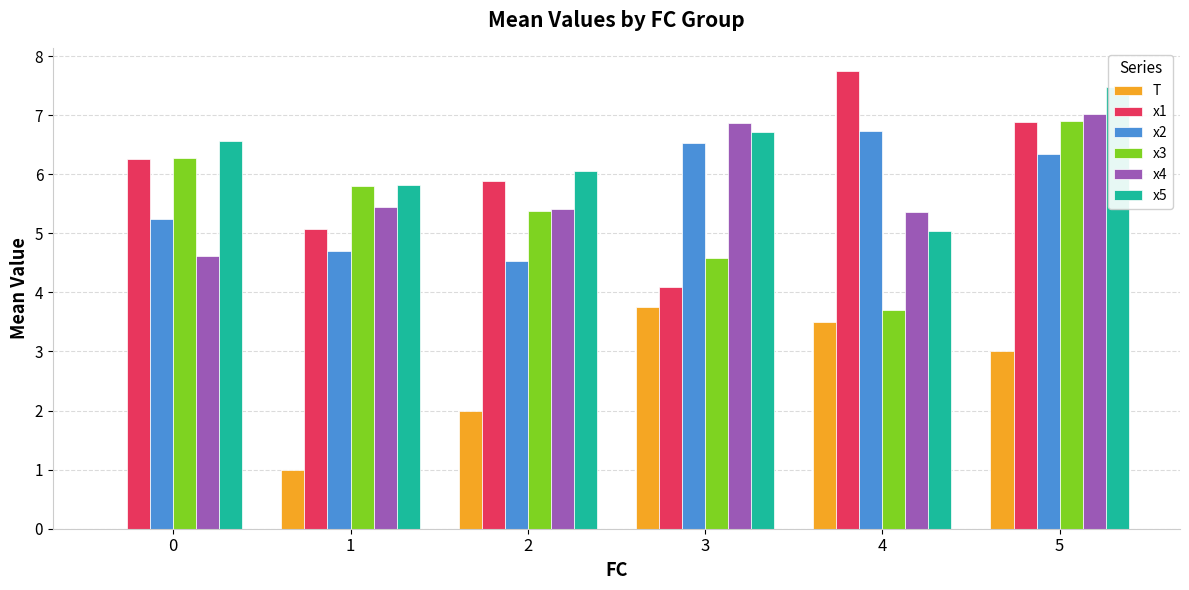

At which category is the sum across all series the highest?

5